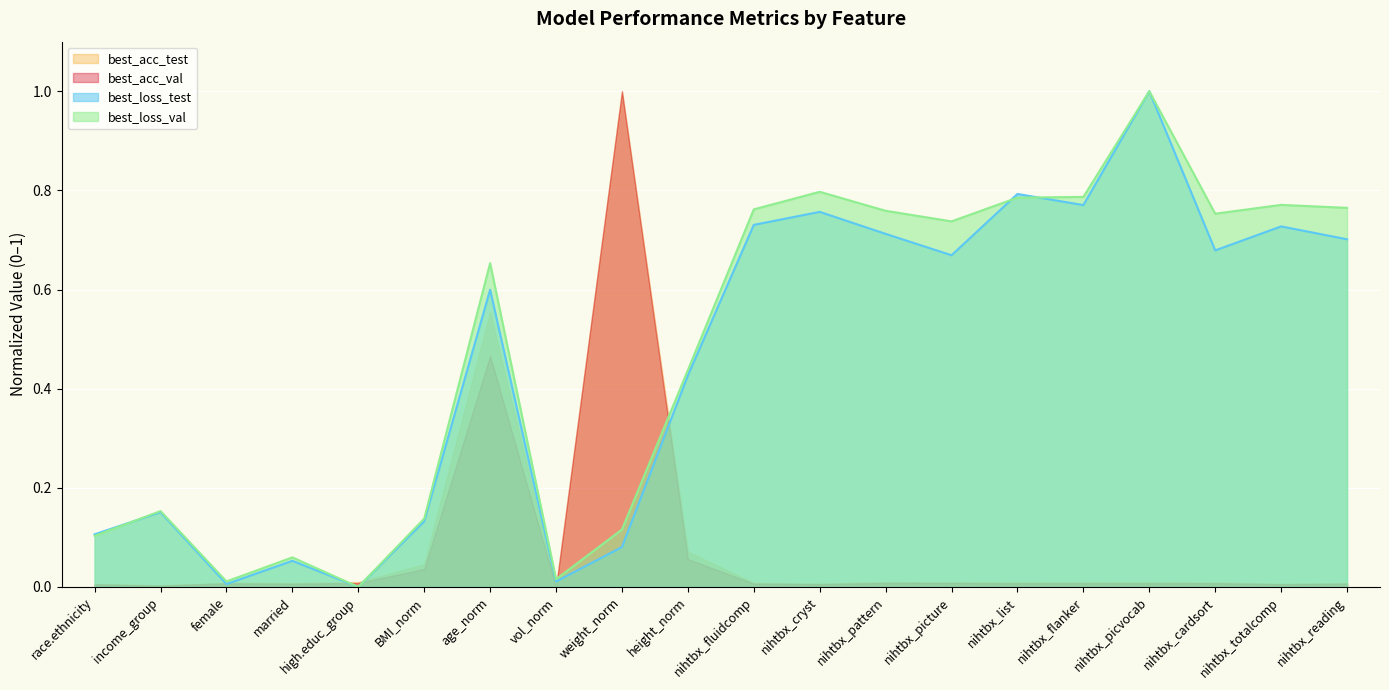

What are all the series names shown in the legend?

best_acc_test, best_acc_val, best_loss_test, best_loss_val